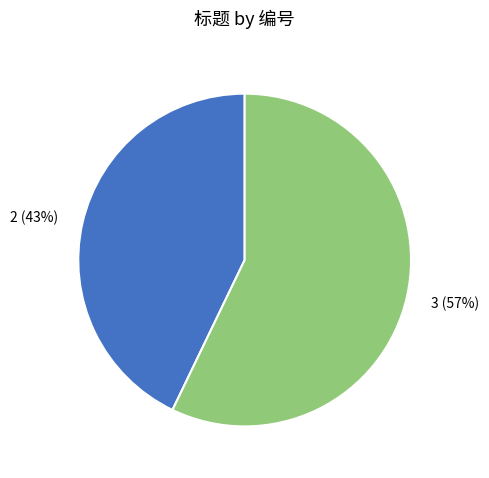

What is the majority slice?

3